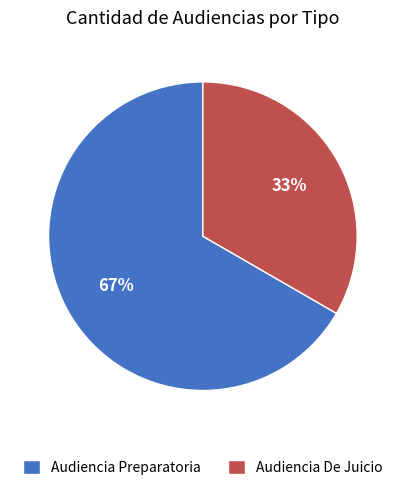

What percentage is the Audiencia Preparatoria slice, to the nearest percent?

67%